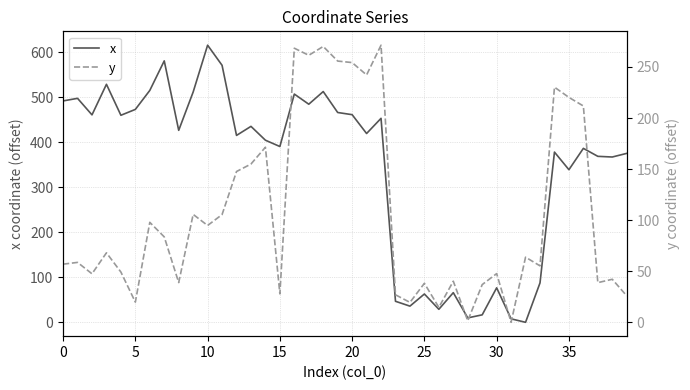

Which series changed the most between 23 and 37?

x